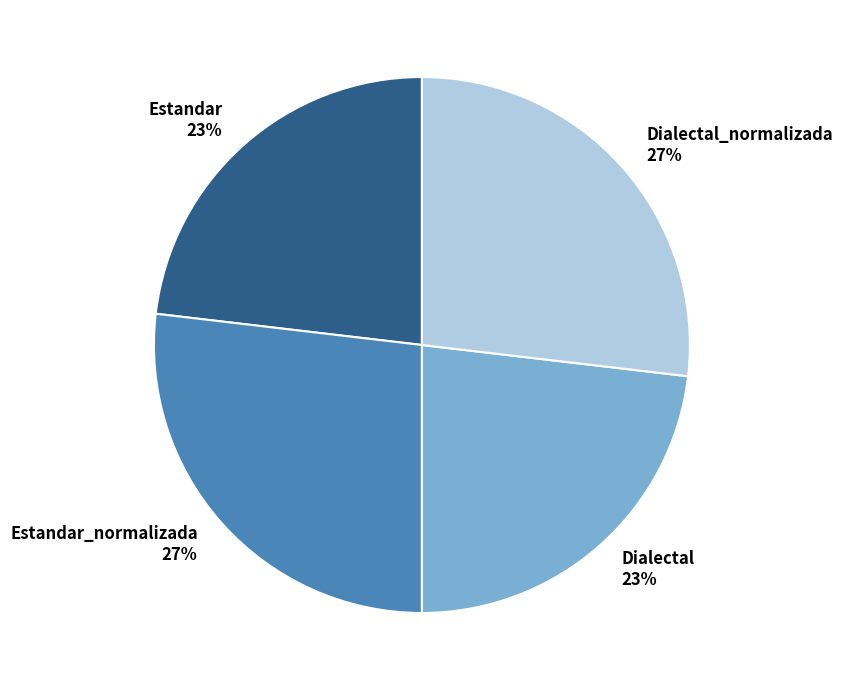

Approximately how many times larger is the value at Dialectal compared to Dialectal_normalizada?

0.9